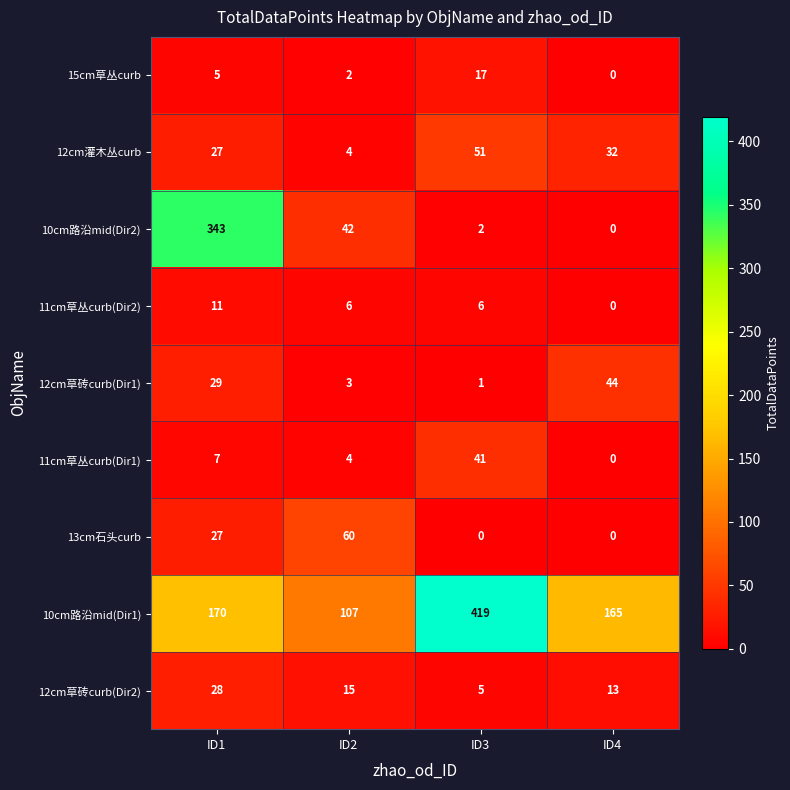

What is the sum of the 10cm路沿mid(Dir1) values at ID4 and ID1?

335